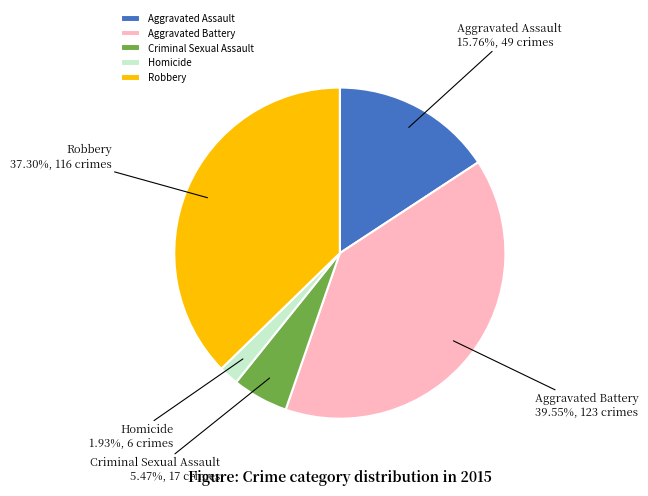

Is it true that Robbery is 51% of the pie?

False